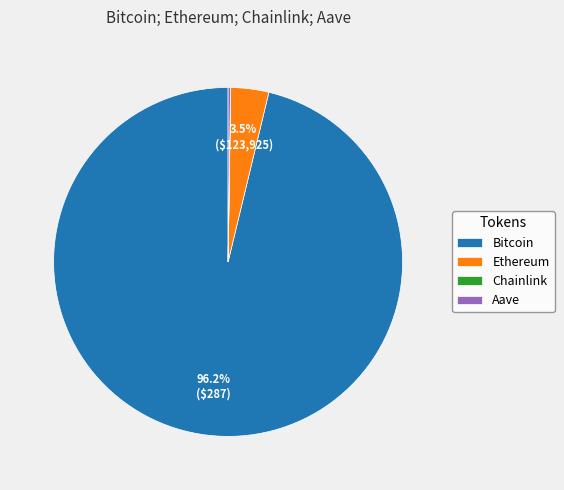

What is the majority slice?

Bitcoin